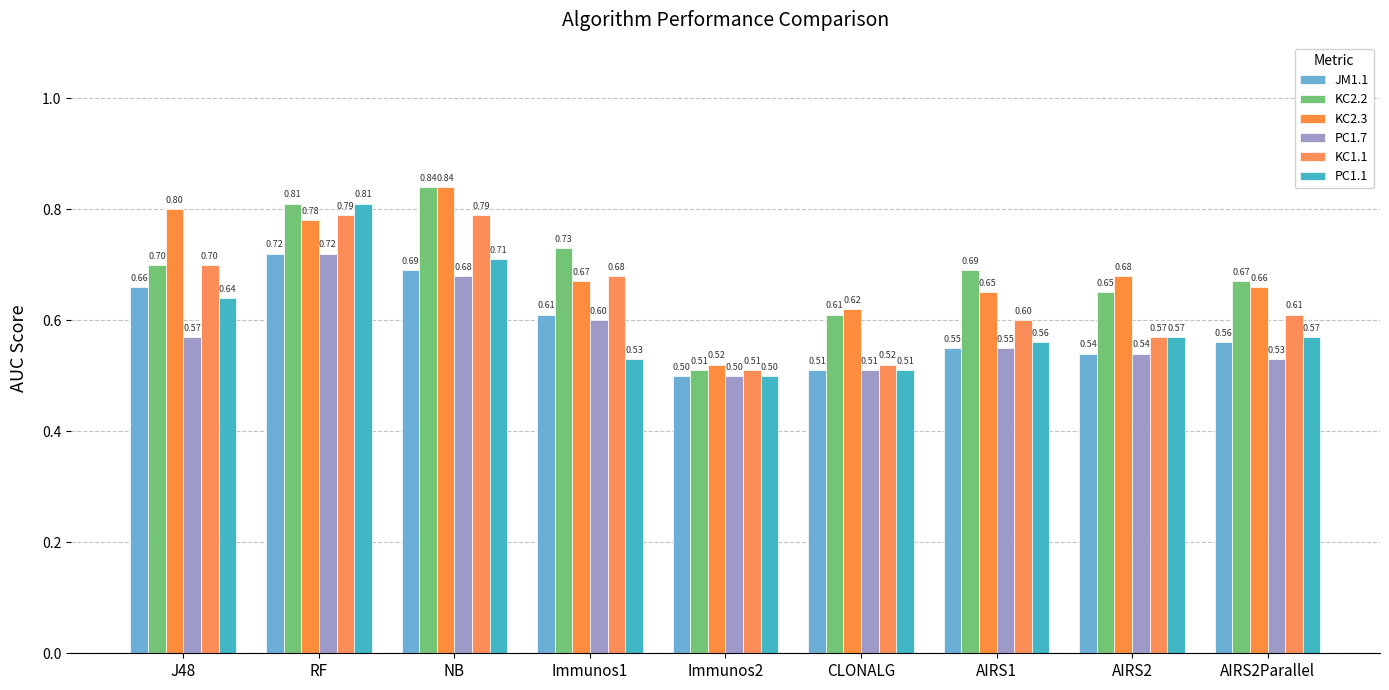

The KC1.1 series shows 0.7 at Immunos1. True or false?

True